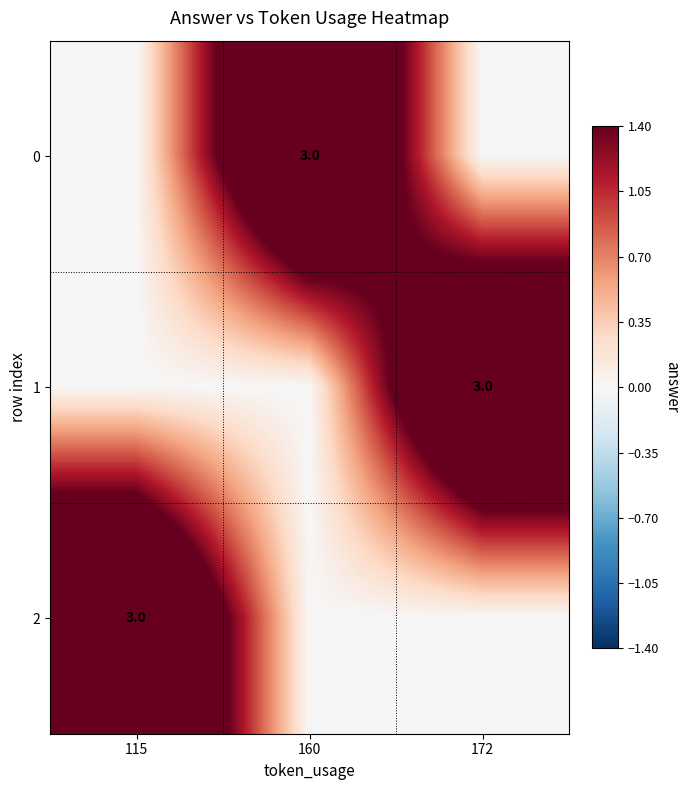

Is it true that 0 equals 3 at 160?

True